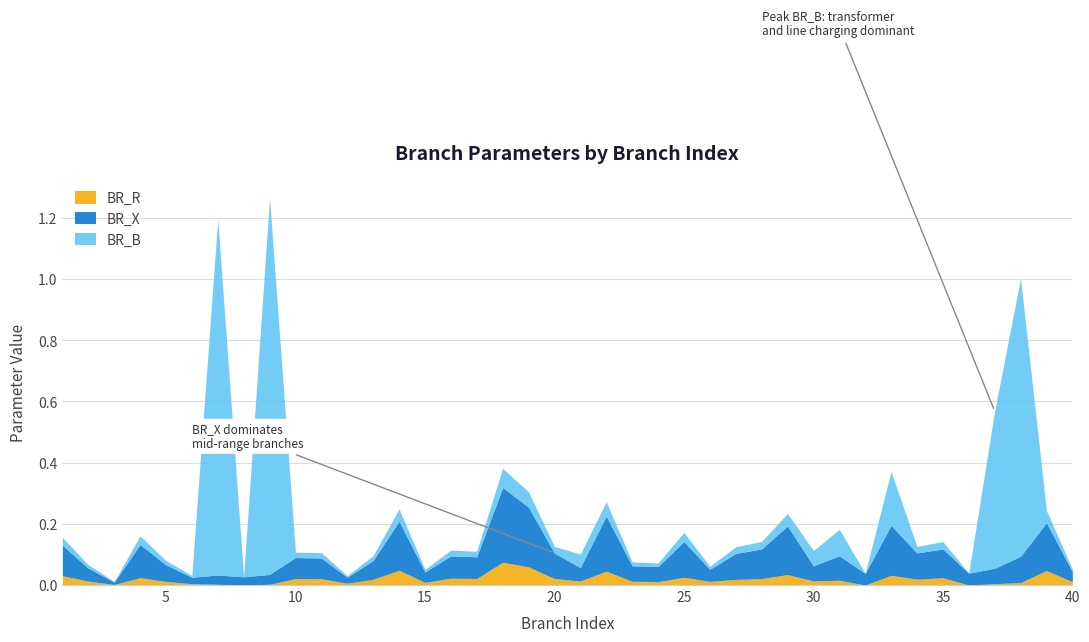

Does the chart have visible grid lines?

Yes